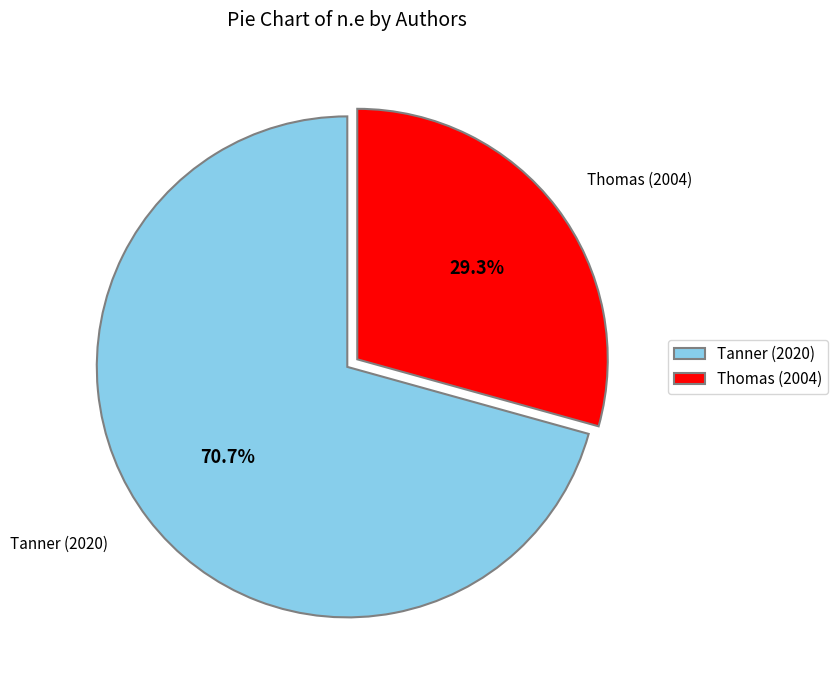

Rank the categories by value from lowest to highest.

Thomas (2004), Tanner (2020)